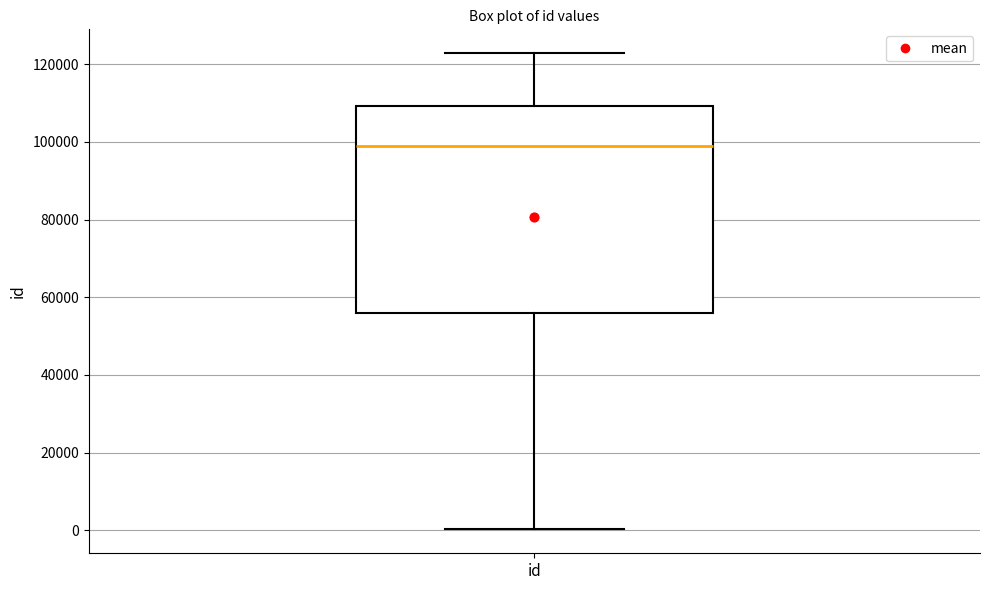

Read this box plot against the y-axis: the position of the median line, the range covered by the box, and the ends of both whiskers. The values are not printed on the chart, so give them approximately, as read against the axis.

median 98000, box 56000 to 110000, whiskers 0 to 122000